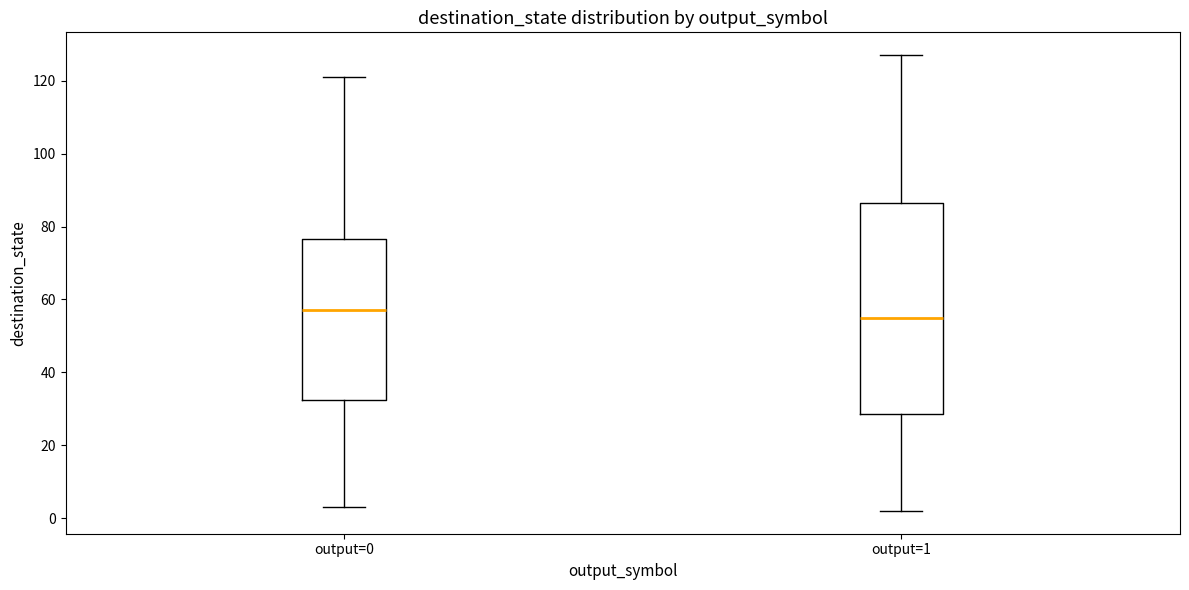

Which box's median line is the lowest?

output=1